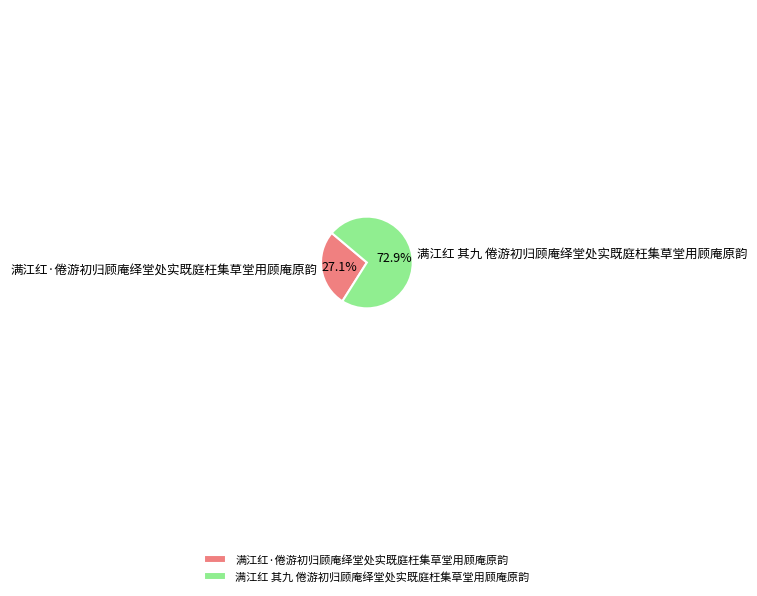

Which category has the smallest portion of the pie?

满江红·倦游初归顾庵绎堂处实既庭枉集草堂用顾庵原韵